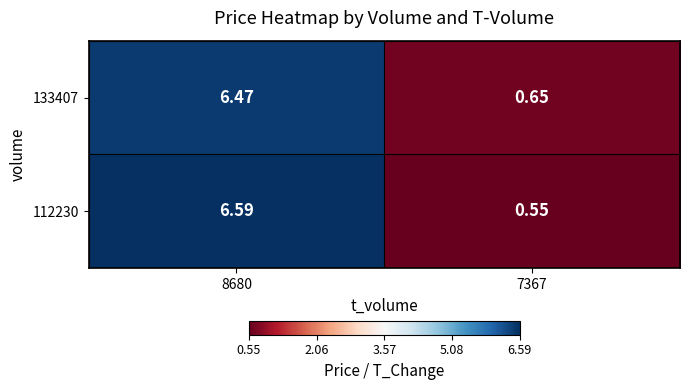

Is the value of 112230 at 7367 greater than the value of 133407 at 7367?

No